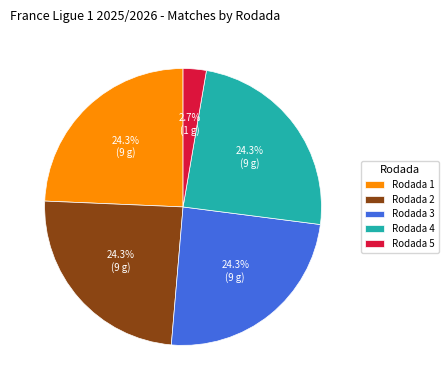

Which category has the smallest portion of the pie?

Rodada 5